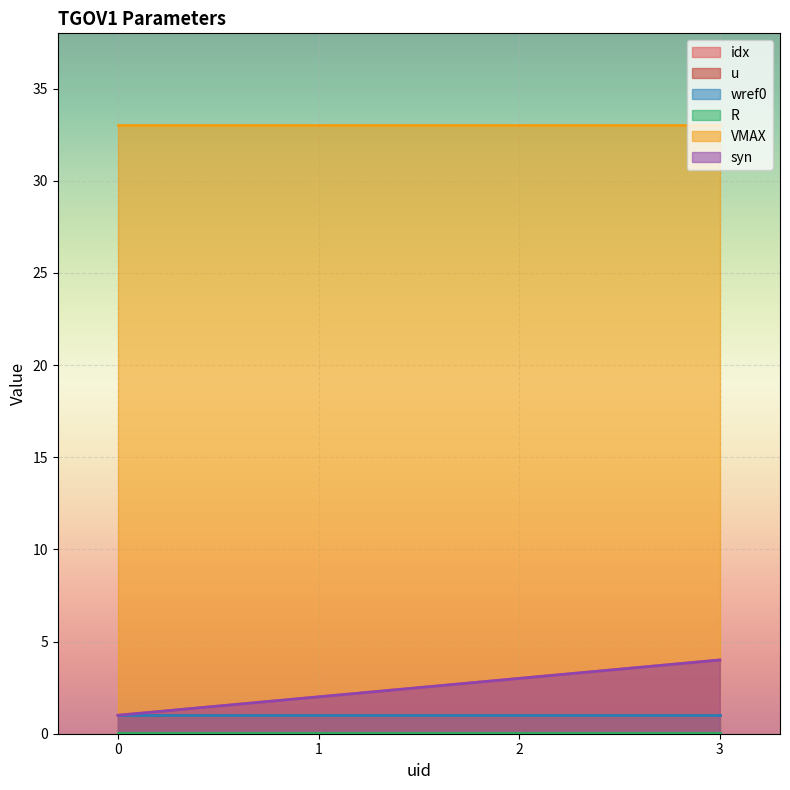

True or false: idx and wref0 cross at least once.

False